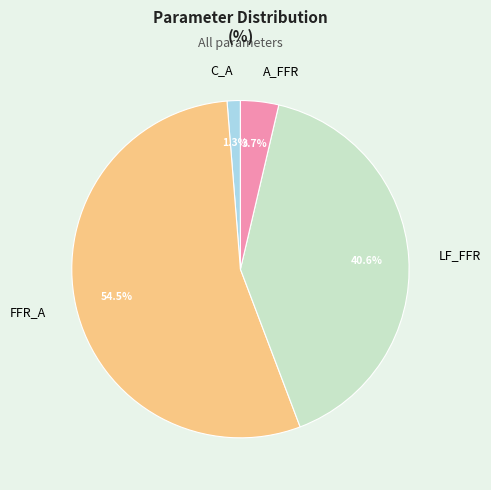

Combined, do C_A and A_FFR account for over 50%?

No